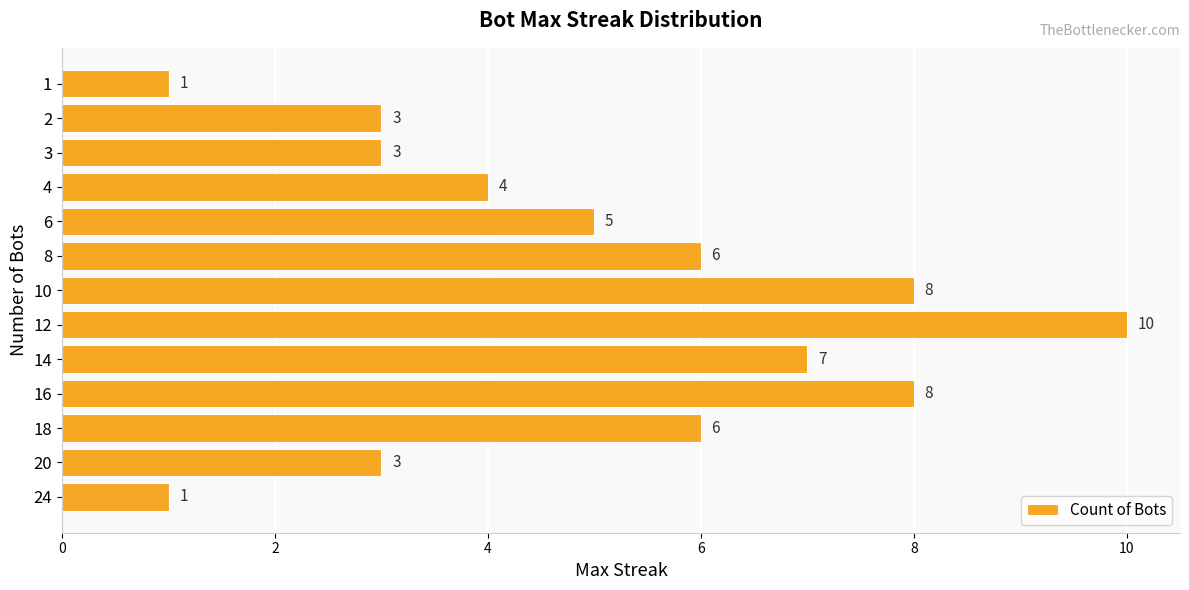

Between 12 and 3, which is larger?

12